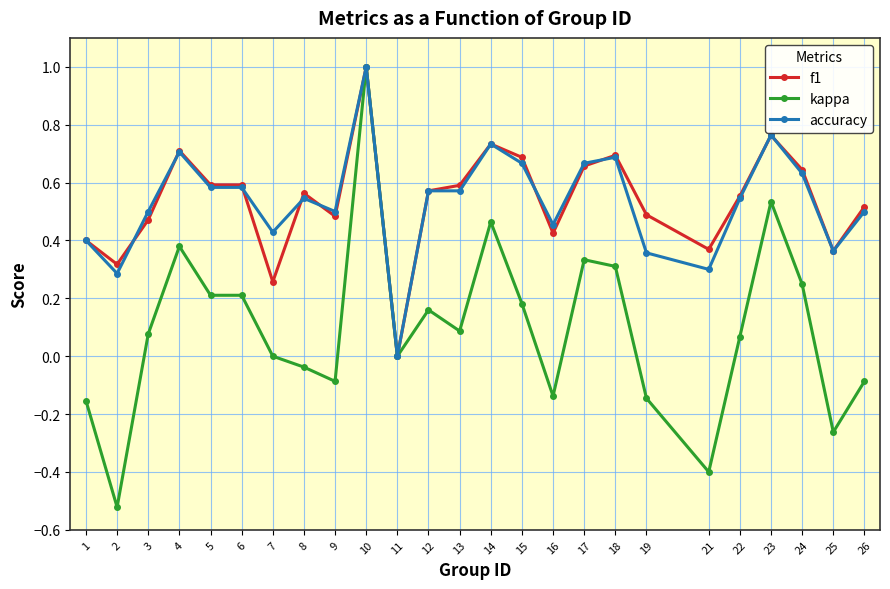

Which series changed the most between 15 and 26?

kappa